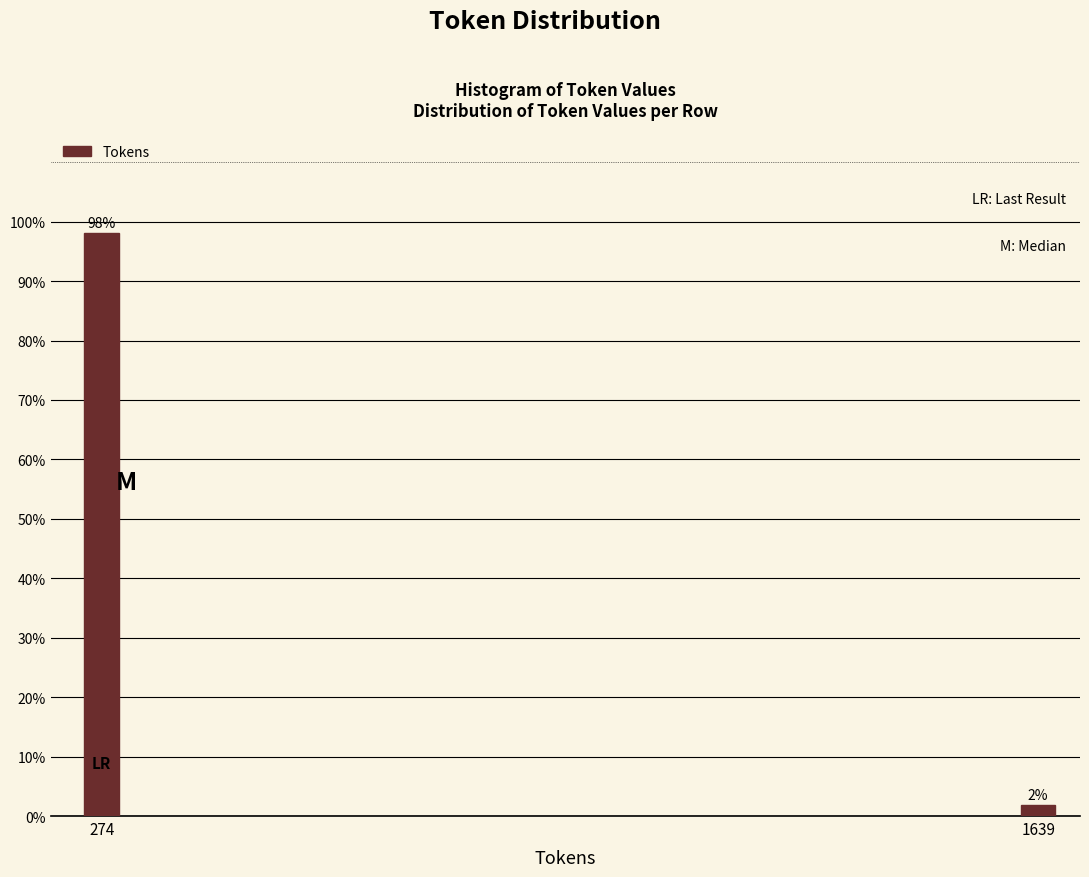

What is the approximate value at 274?

98.1